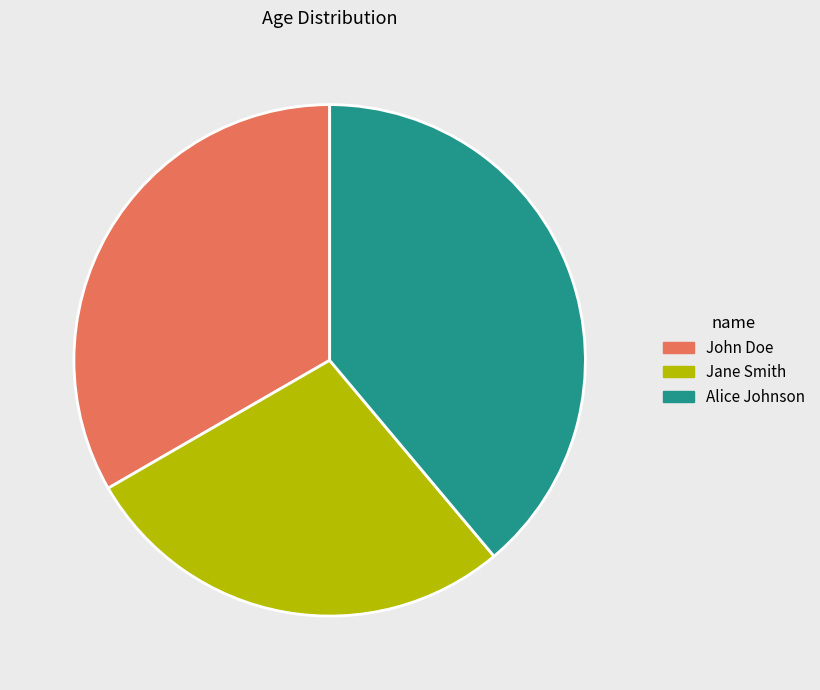

Do John Doe and Alice Johnson together represent more than half of the pie?

Yes